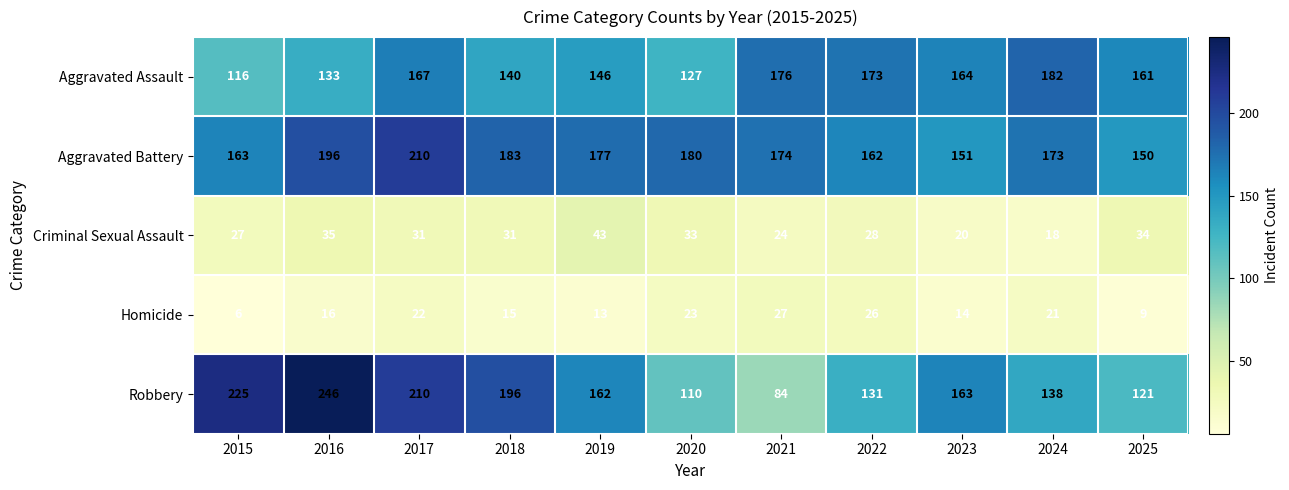

What is the difference between the maximum and minimum values in the Criminal Sexual Assault series?

25